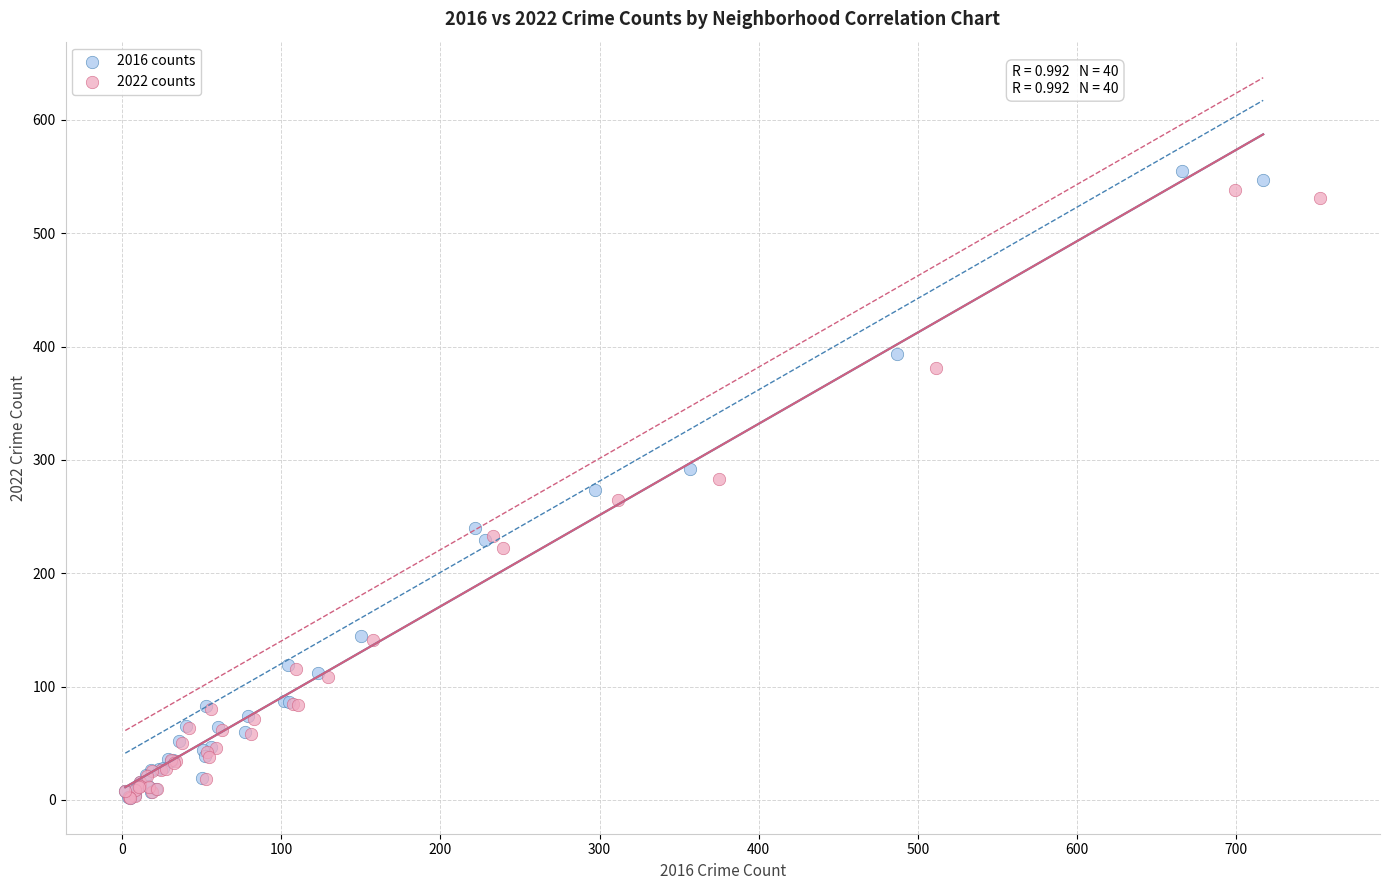

Which series reaches the maximum Y coordinate?

2016 counts